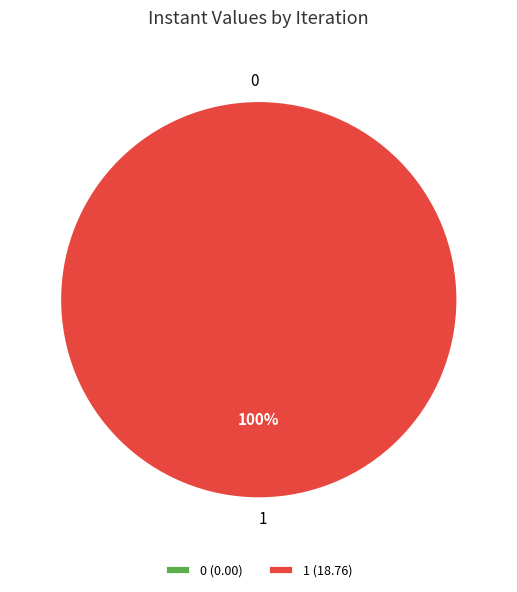

What is the change in value from 0 to 1?

+18.8